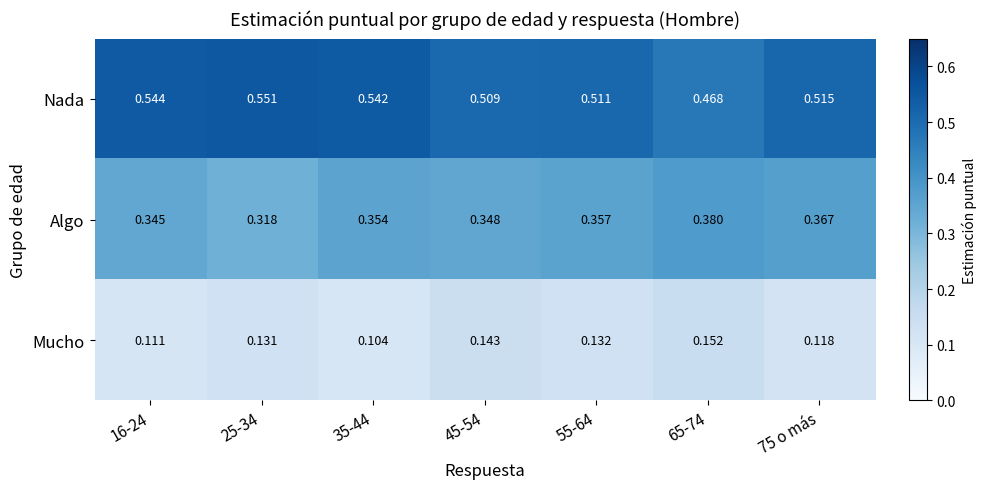

Which series has the widest spread of values?

Nada